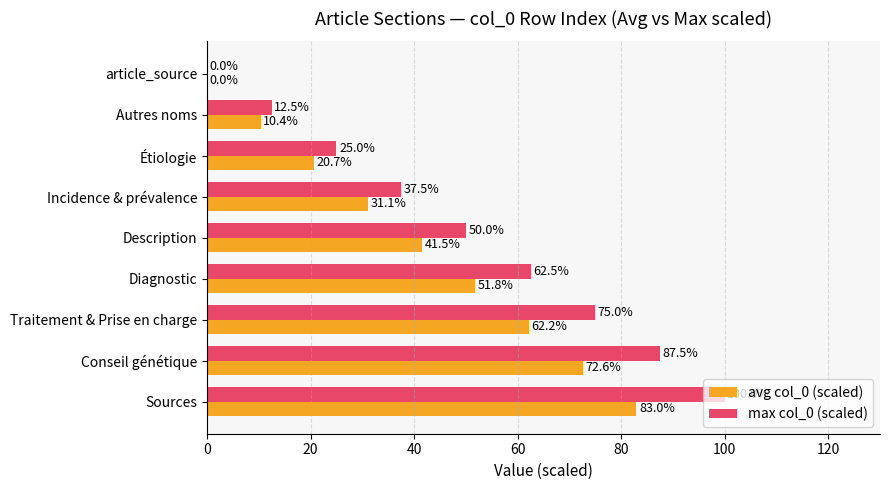

What is the sum of all max col_0 (scaled) values?

450.0